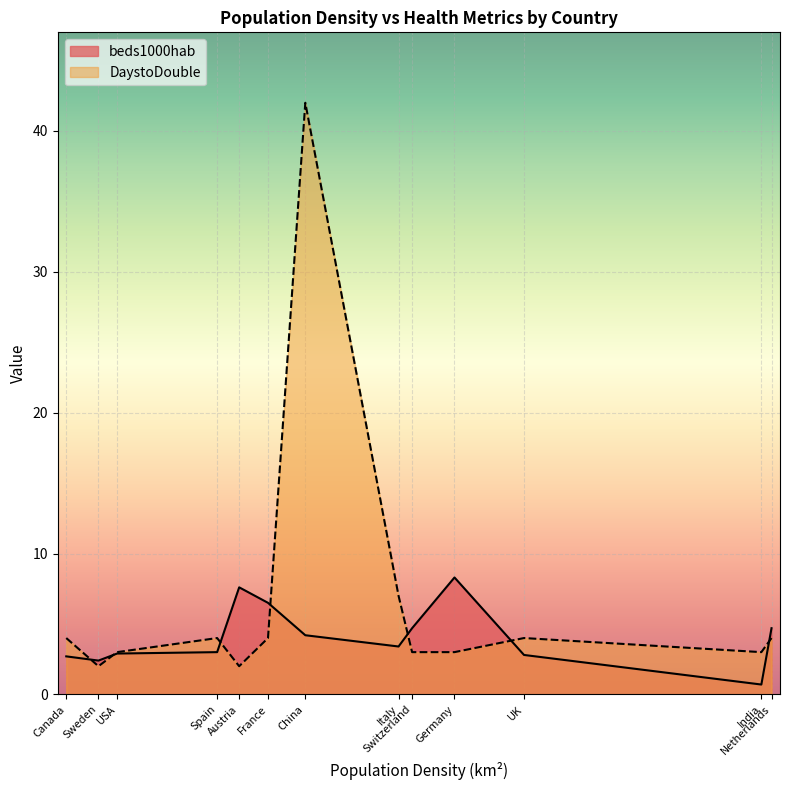

Where is DaystoDouble nearest to the value 22?

Italy